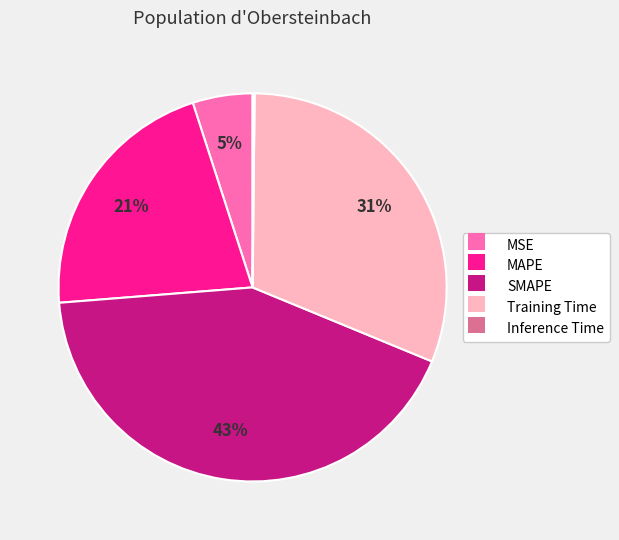

The MAPE slice represents 14% of the pie. True or false?

False